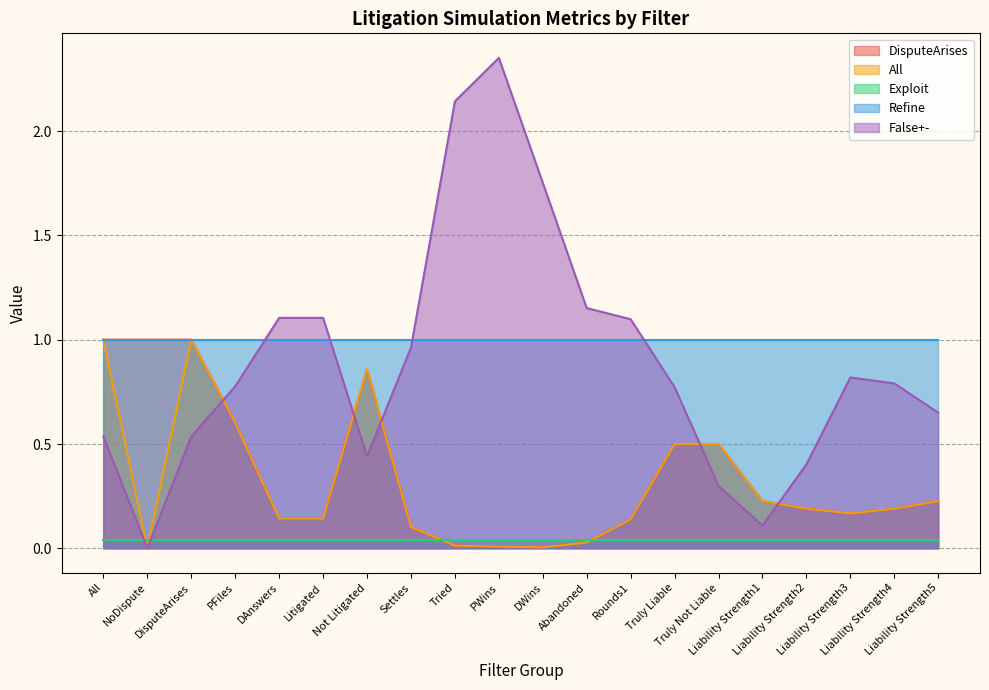

What is the difference between the DisputeArises values at Liability Strength4 and PWins?

0.2